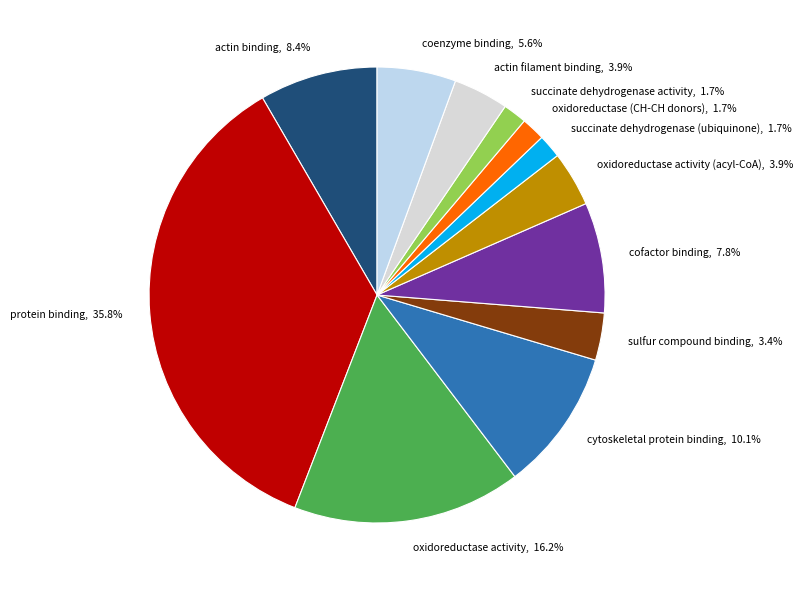

Do oxidoreductase activity, 16.2% and actin filament binding, 3.9% together represent more than half of the pie?

No